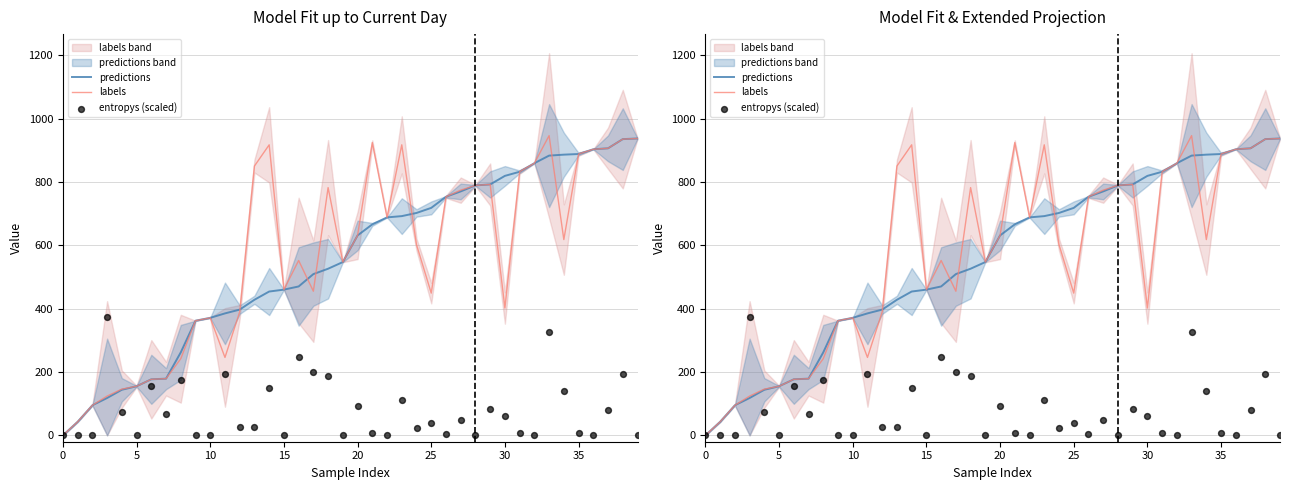

Which series reaches the maximum Y coordinate?

labels